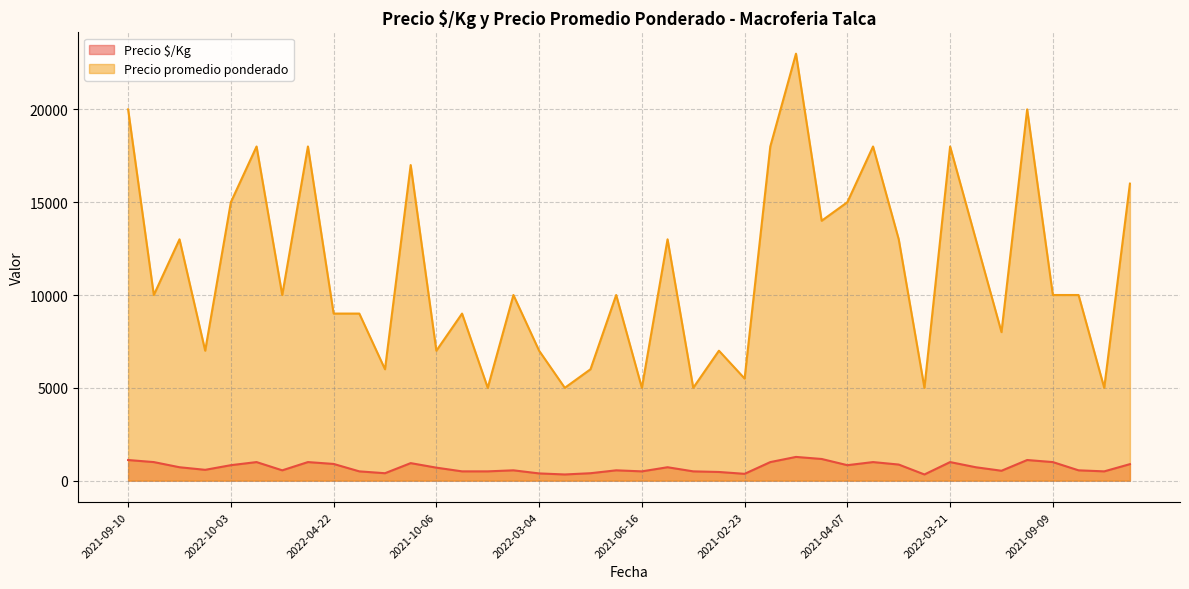

What is the difference between the maximum and minimum values in the Precio $/Kg series?

945